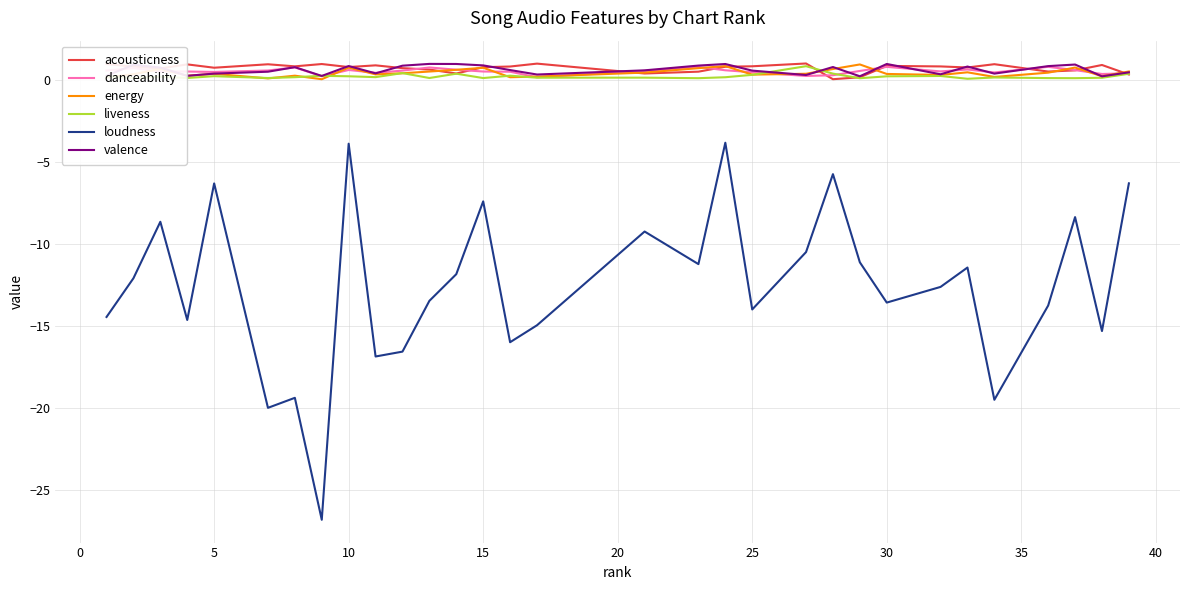

What is the maximum value shown in the chart?

1.0